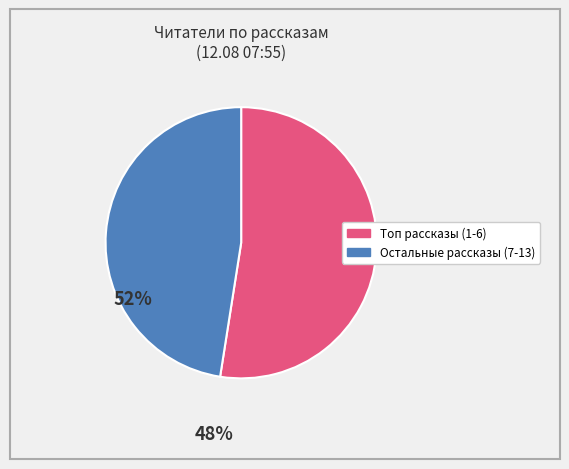

Count the number of slices in the pie.

2